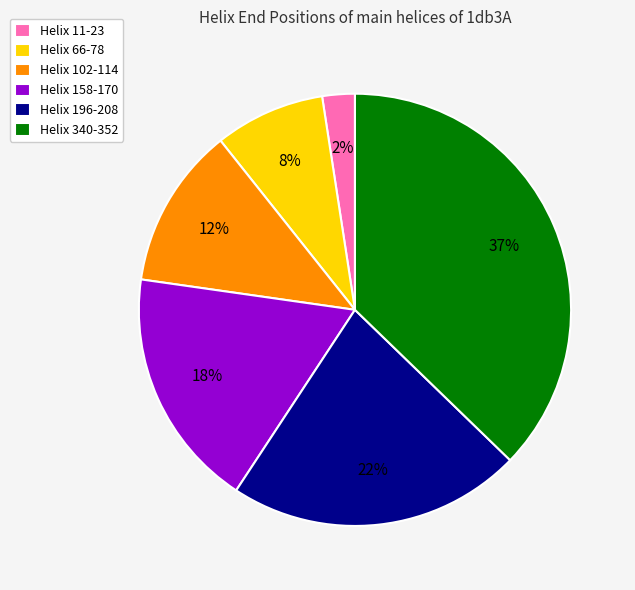

Is there a majority slice in this chart?

No